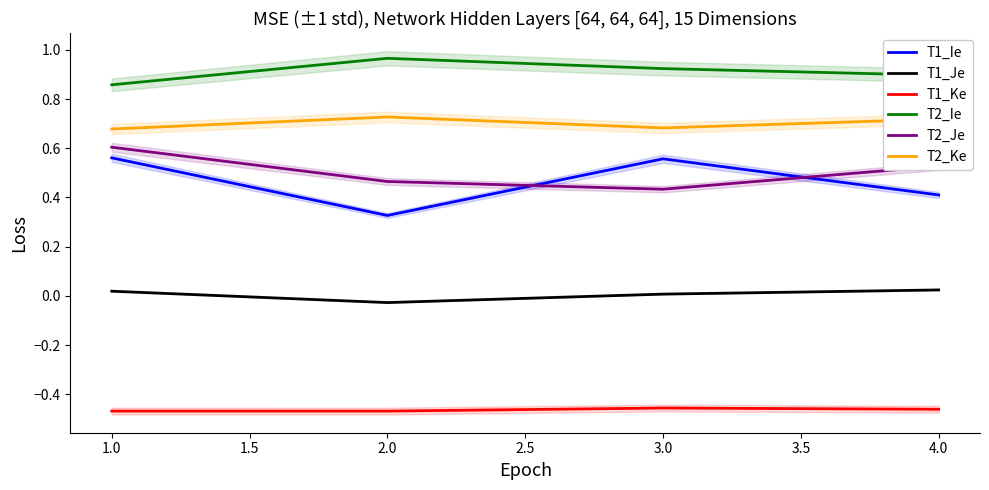

True or false: T2_Je and T1_Je intersect in this chart.

False